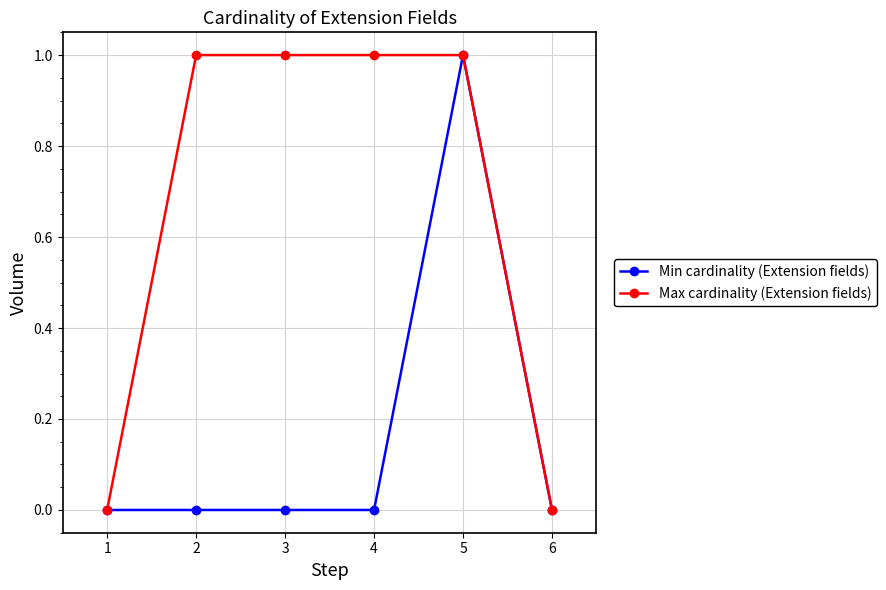

At which category is the sum across all series the highest?

5